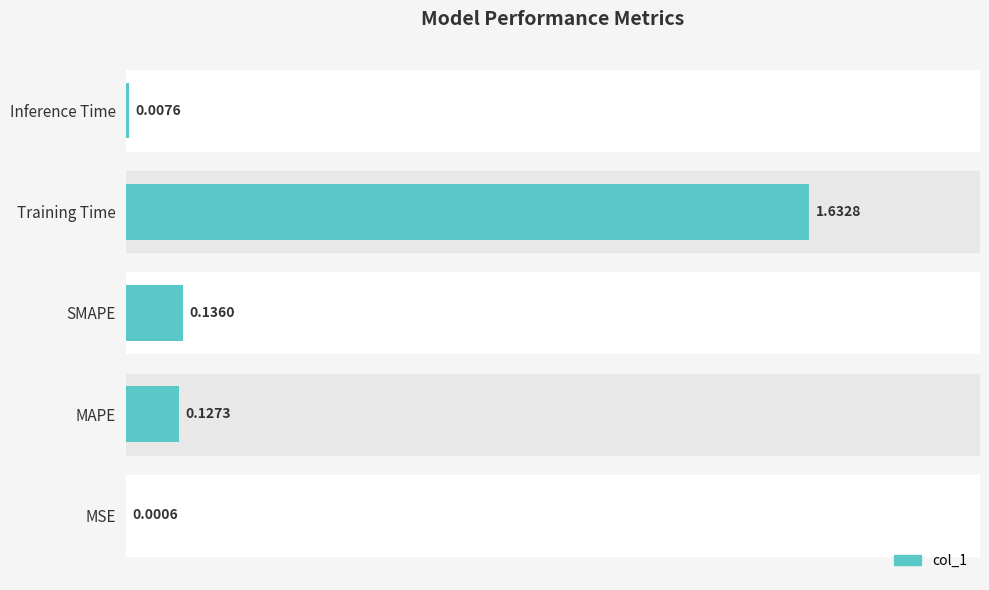

Are the bars grouped side by side (vs. stacked)?

No